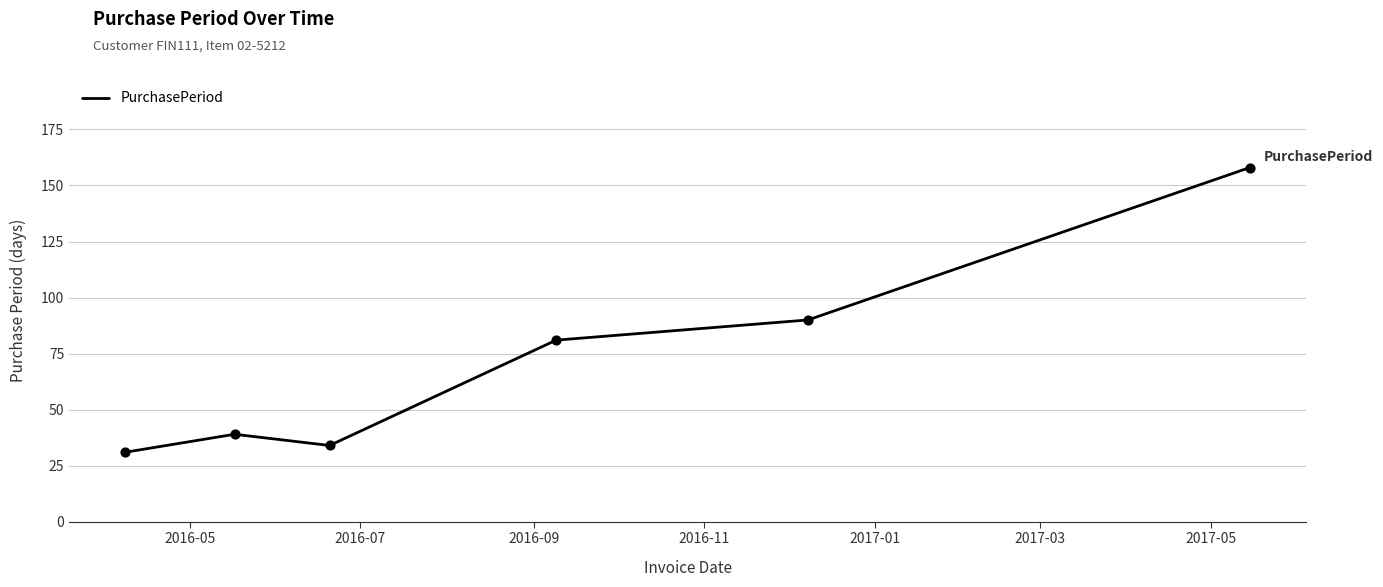

What is the sum of all values?

433